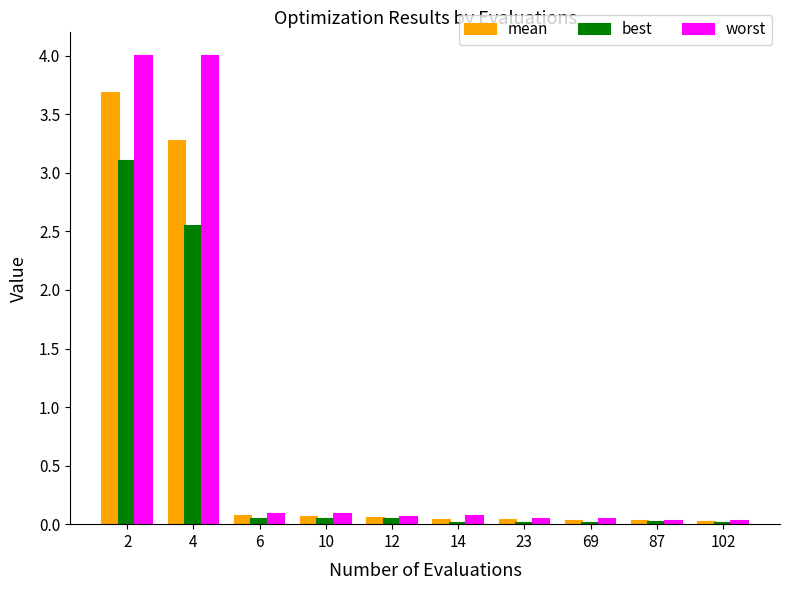

The value of worst at 102 is 0.0. True or false?

True